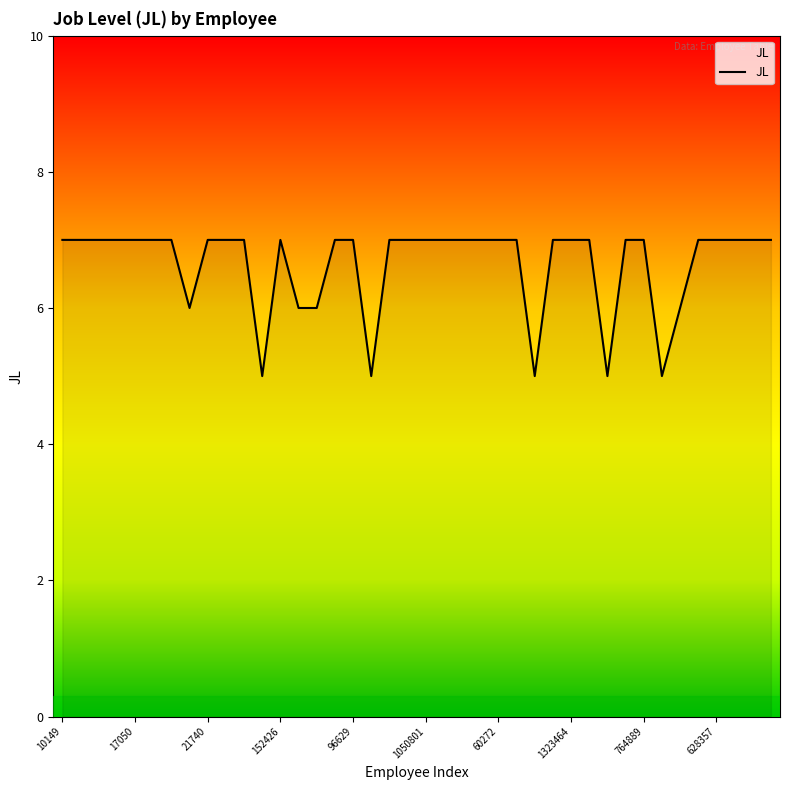

What is the smallest value displayed?

5